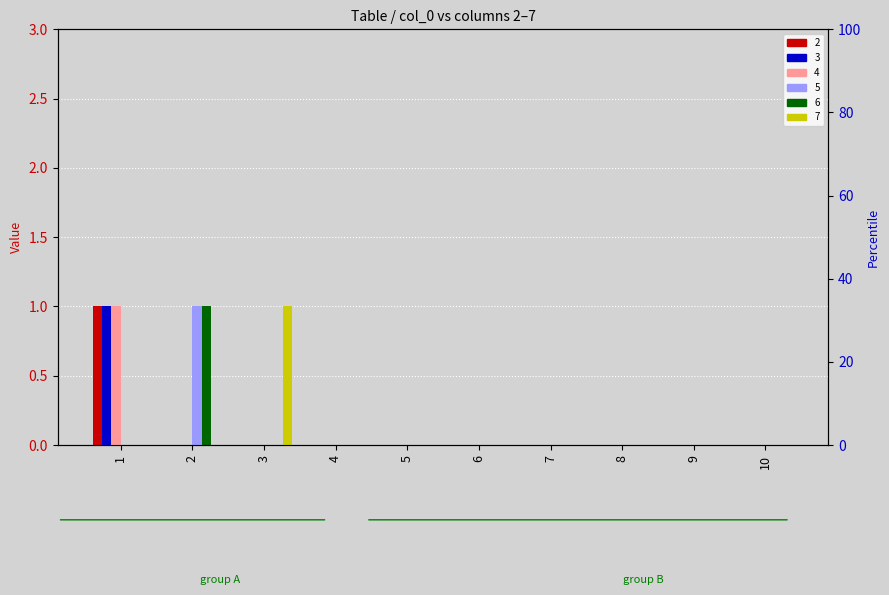

Which category has the highest value in the 7 series?

3